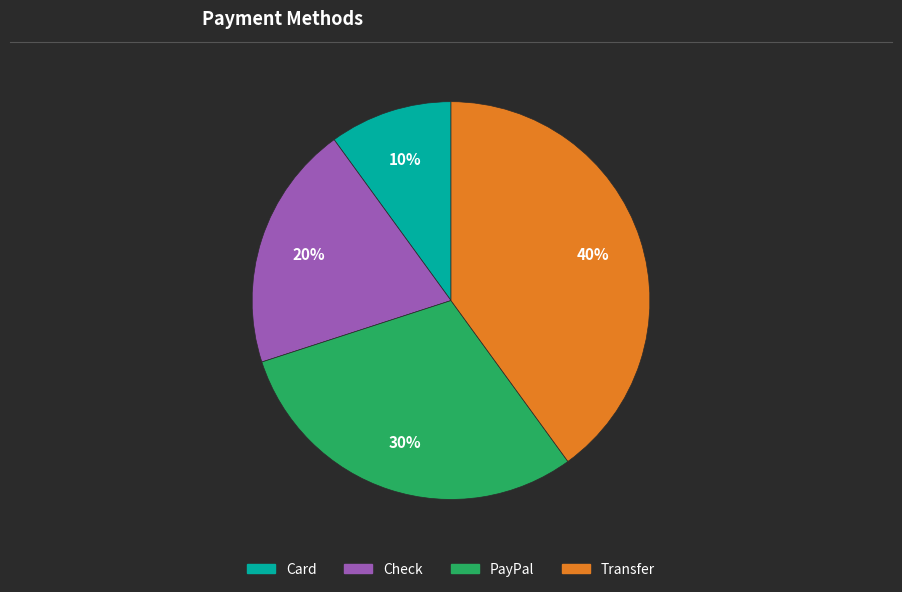

To the nearest percent, what percentage of the pie is PayPal?

30%